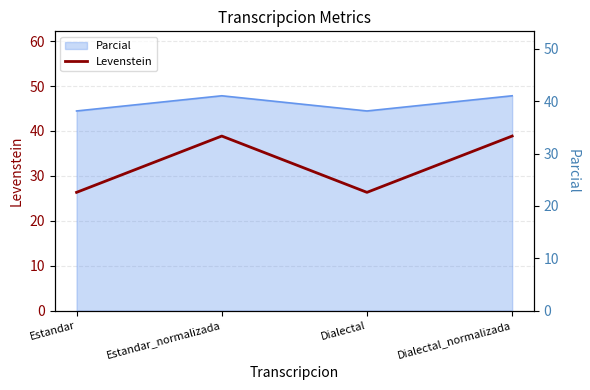

At which label is the value closest to 27?

Estandar